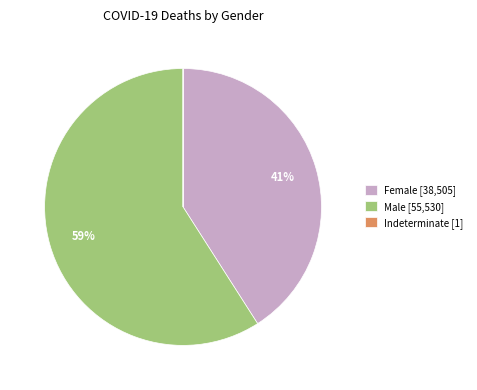

Between Male [55,530] and Female [38,505], which is larger?

Male [55,530]